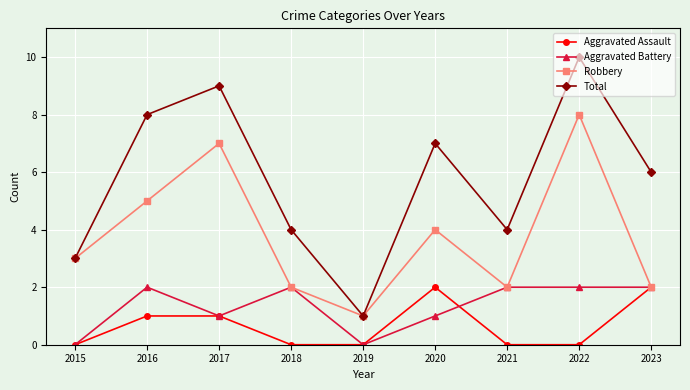

How many values in the Robbery series are below 3?

4